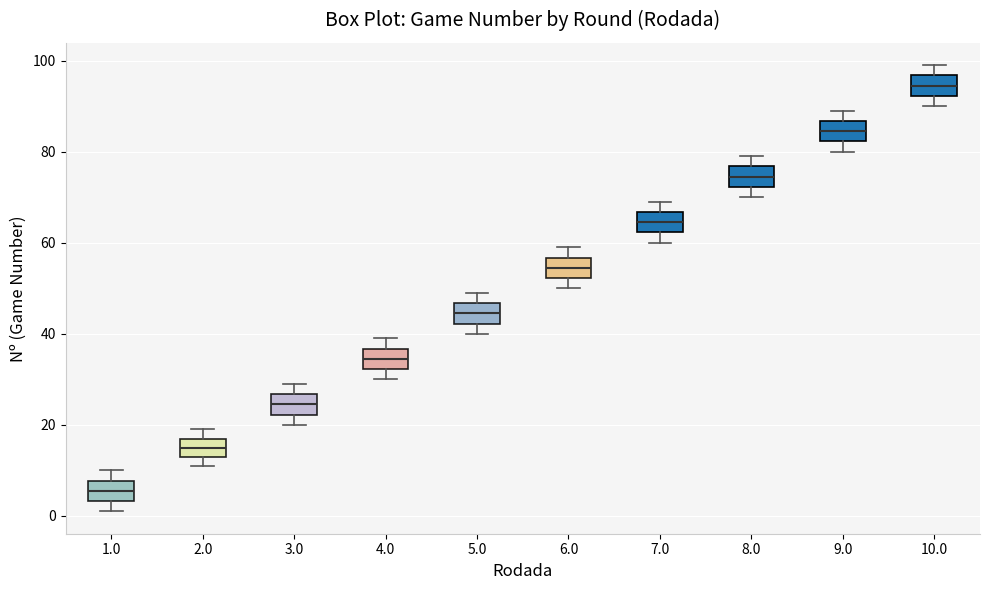

Reading left to right, transcribe this box plot: for each box, give where its median line is, the range the box spans, and where its two whiskers end, as read against the y-axis. The values are not printed on the chart, so give them approximately, as read against the axis.

1.0: median 6, box 4 to 8, whiskers 2 to 10
2.0: median 16, box 14 to 18, whiskers 12 to 20
3.0: median 24, box 22 to 26, whiskers 20 to 30
4.0: median 34, box 32 to 36, whiskers 30 to 40
5.0: median 44, box 42 to 46, whiskers 40 to 50
6.0: median 54, box 52 to 56, whiskers 50 to 60
7.0: median 64, box 62 to 66, whiskers 60 to 70
8.0: median 74, box 72 to 76, whiskers 70 to 80
9.0: median 84, box 82 to 86, whiskers 80 to 90
10.0: median 94, box 92 to 96, whiskers 90 to 100